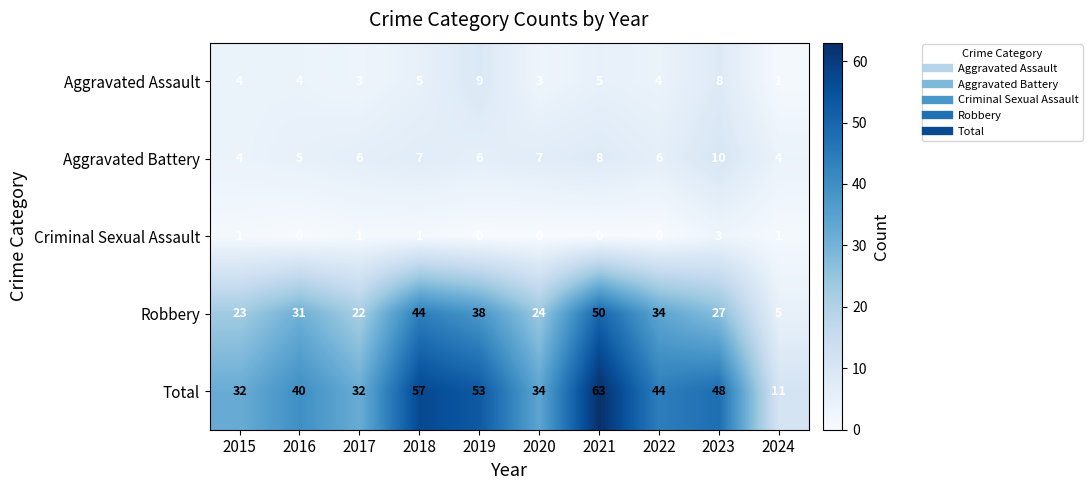

What is the difference between the highest and lowest values at 2022?

44